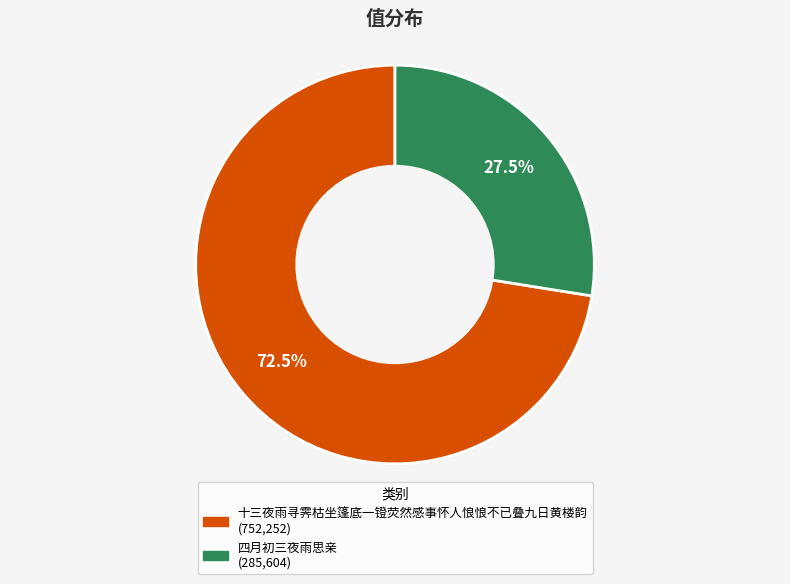

Is there a majority slice in this chart?

Yes